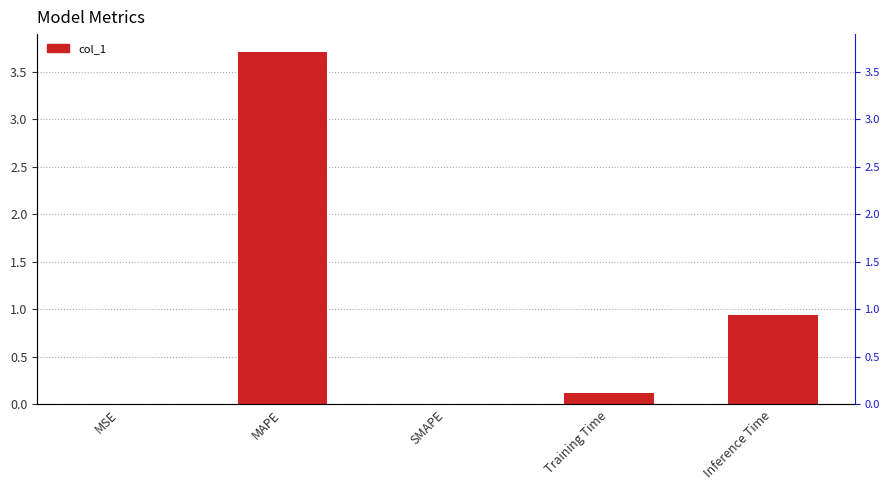

Does the chart contain any negative values?

No